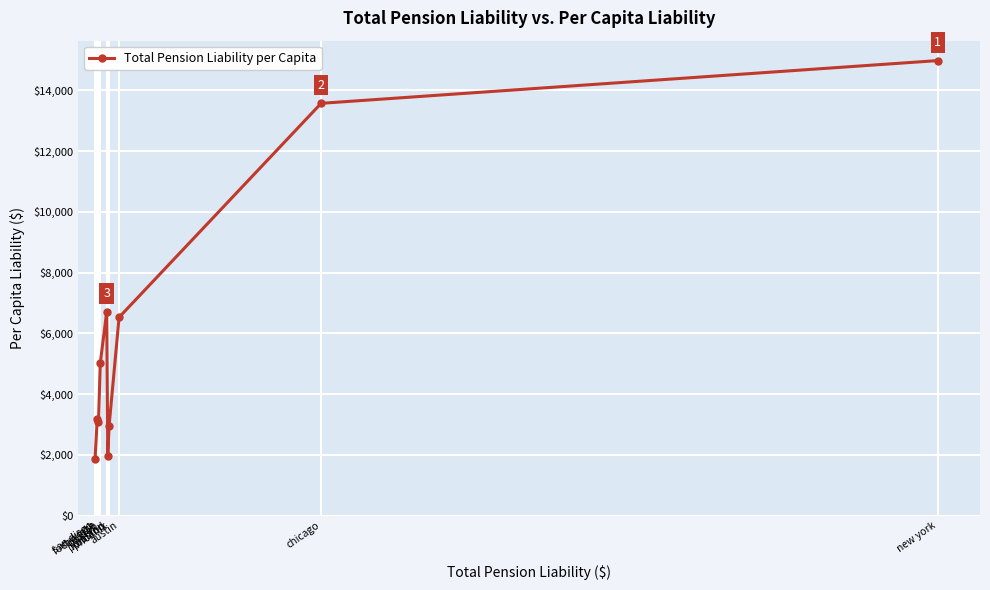

Which has a higher value, phoenix or houston?

phoenix